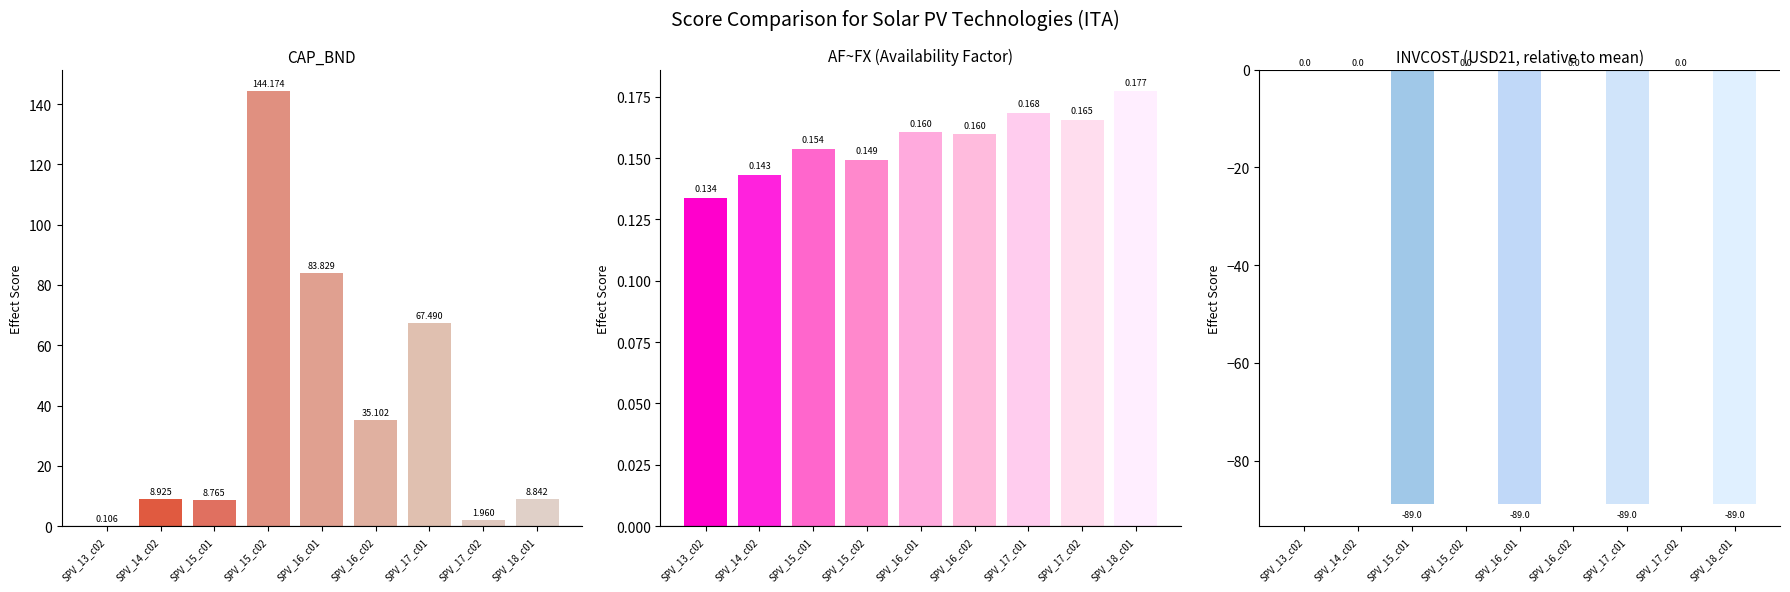

Which series has the largest total across all categories?

CAP_BND